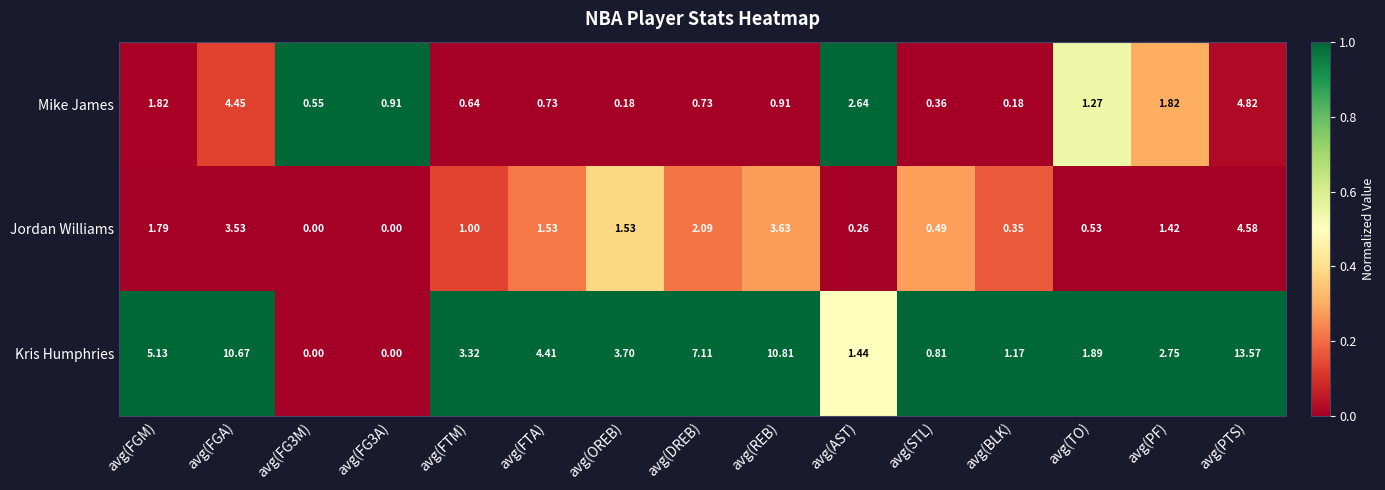

Which series has the largest total across all categories?

Kris Humphries